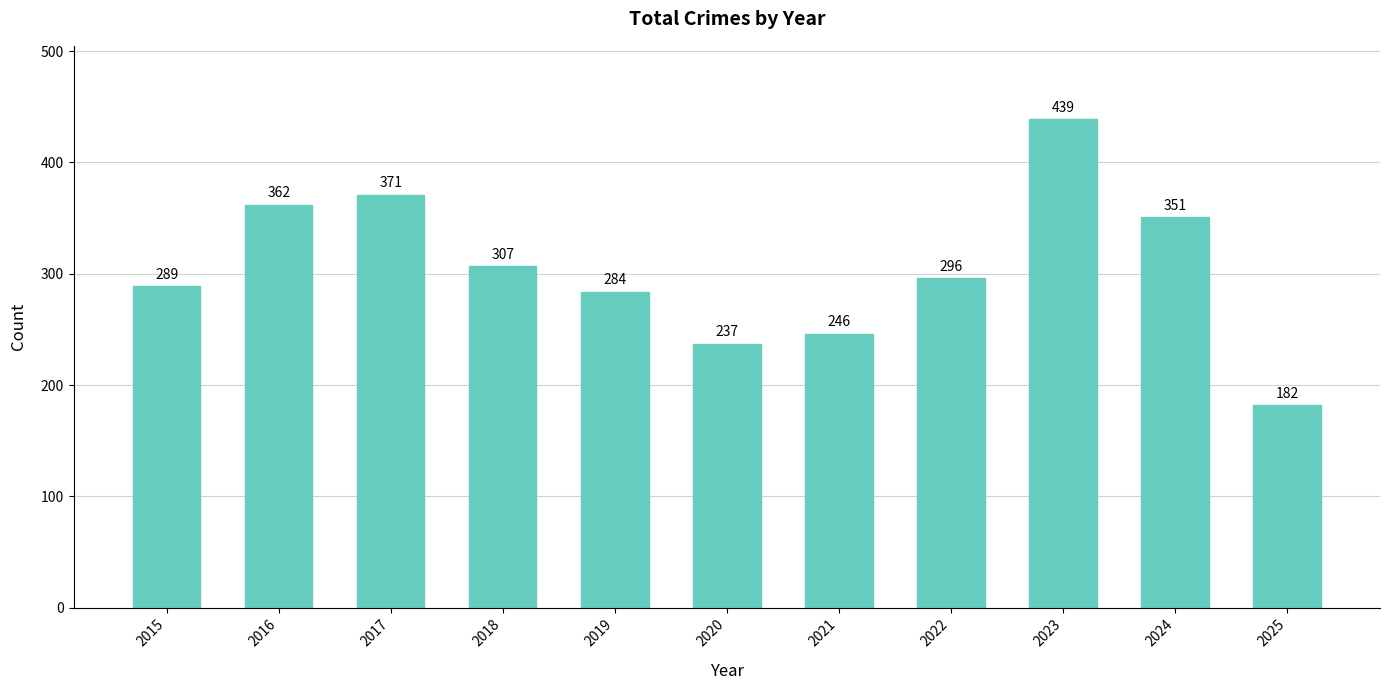

Which has a higher value, 2017 or 2021?

2017